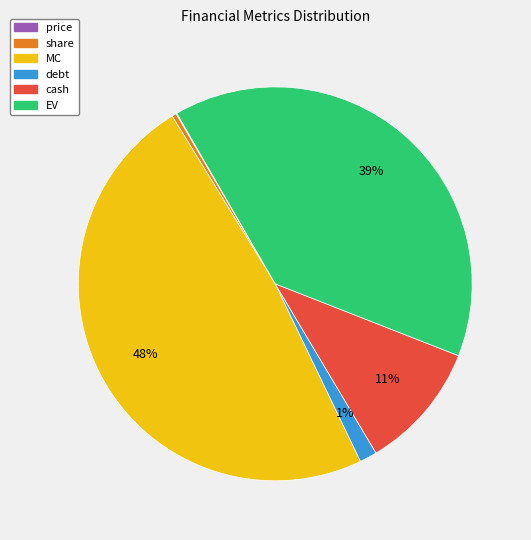

Is the sum of EV and debt greater than half?

No